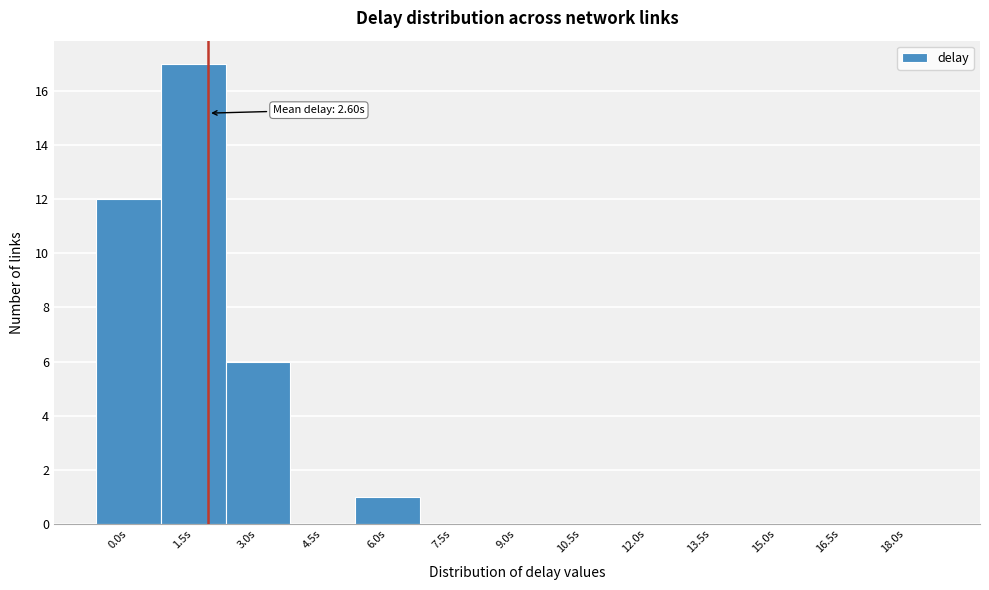

Reading left to right, transcribe all the data shown in this chart.

0.0s=12	1.5s=17	3.0s=6	4.5s=0	6.0s=1	7.5s=0	9.0s=0	10.5s=0	12.0s=0	13.5s=0	15.0s=0	16.5s=0	18.0s=0